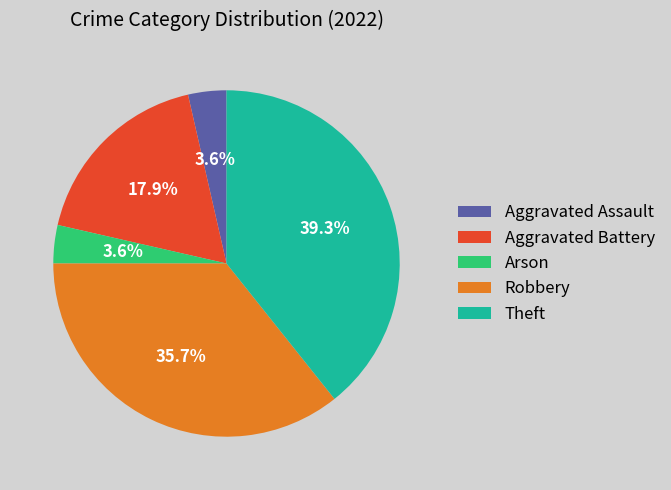

Combined, do Aggravated Battery and Theft account for over 50%?

Yes